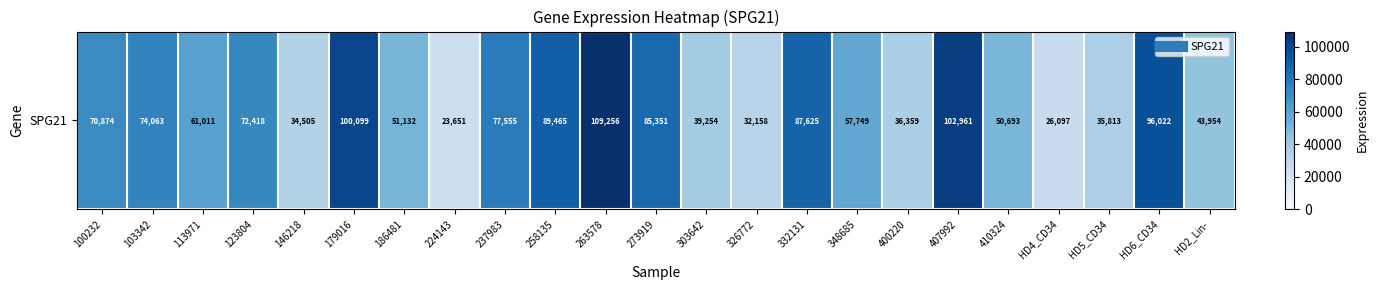

True or false: the data shows 48279 at 407992.

False